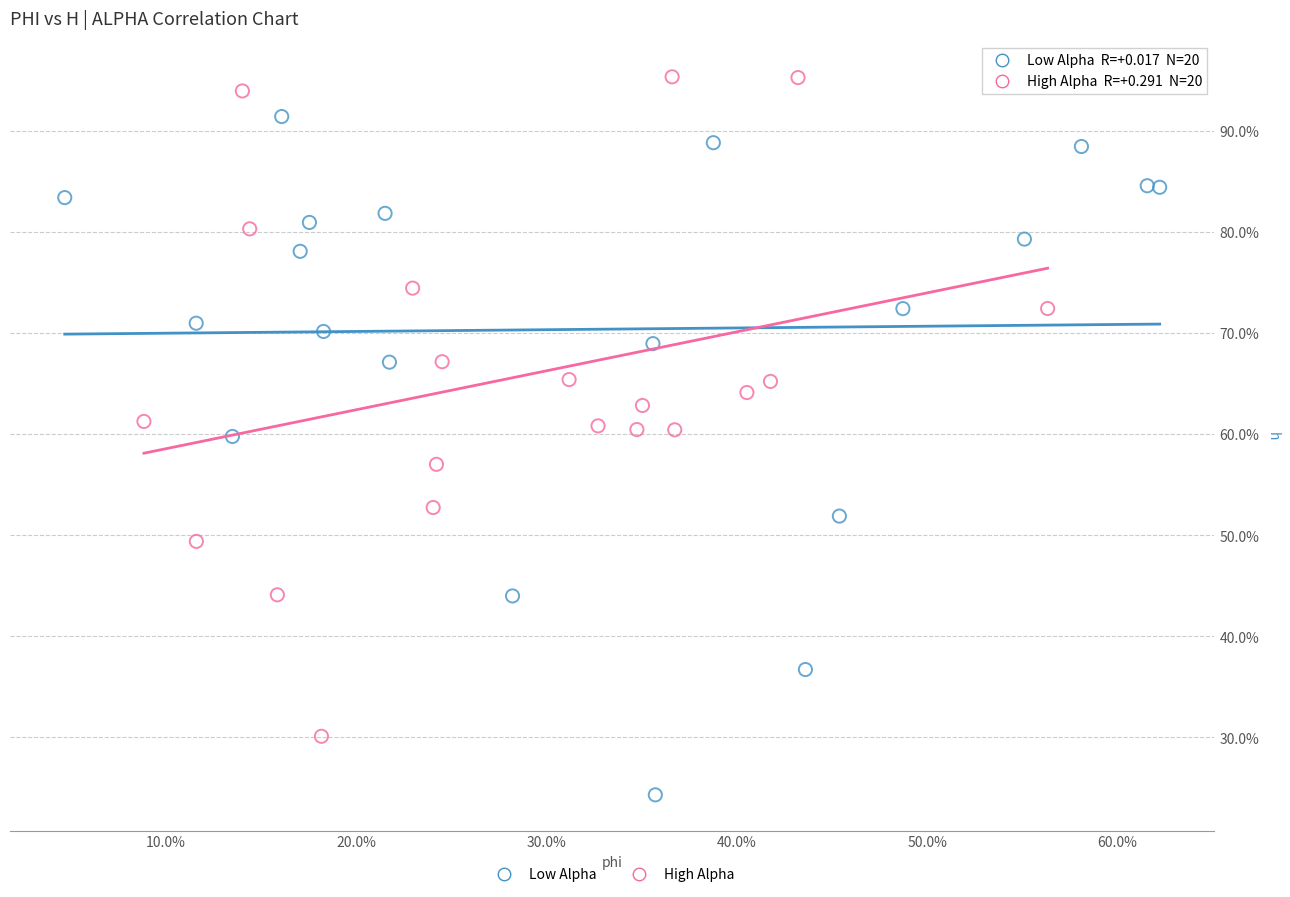

What are all the series names shown in the legend?

Low Alpha, High Alpha